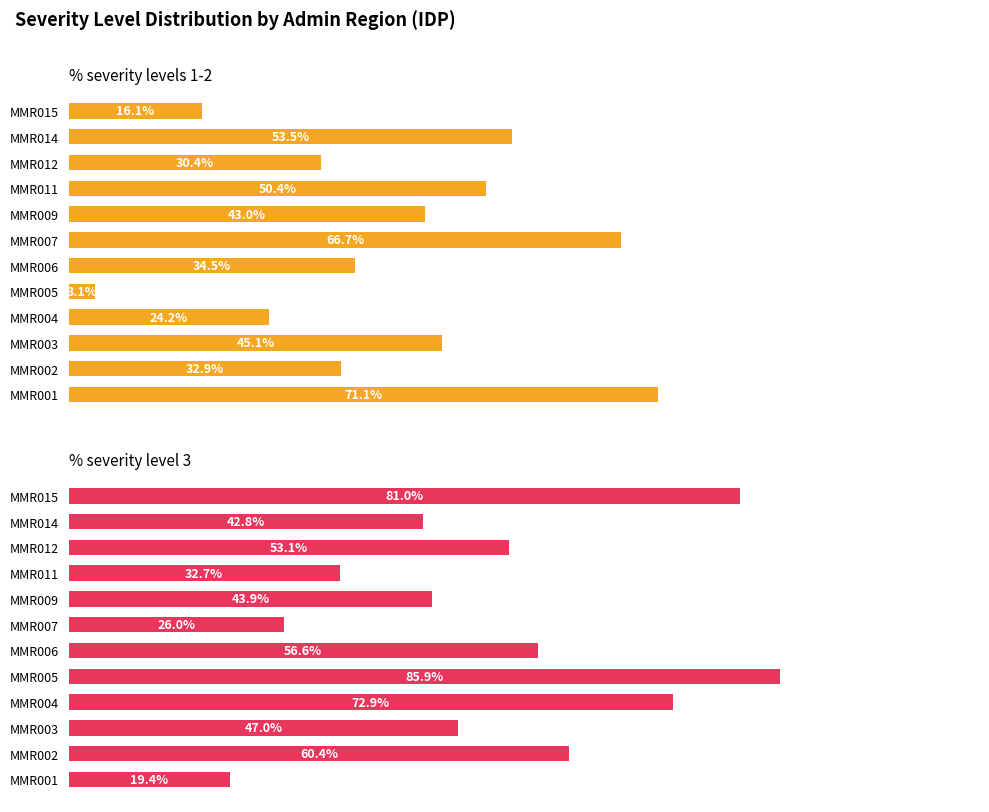

List the labels in order of % severity levels 1-2 value, largest first.

MMR001, MMR007, MMR014, MMR011, MMR003, MMR009, MMR006, MMR002, MMR012, MMR004, MMR015, MMR005